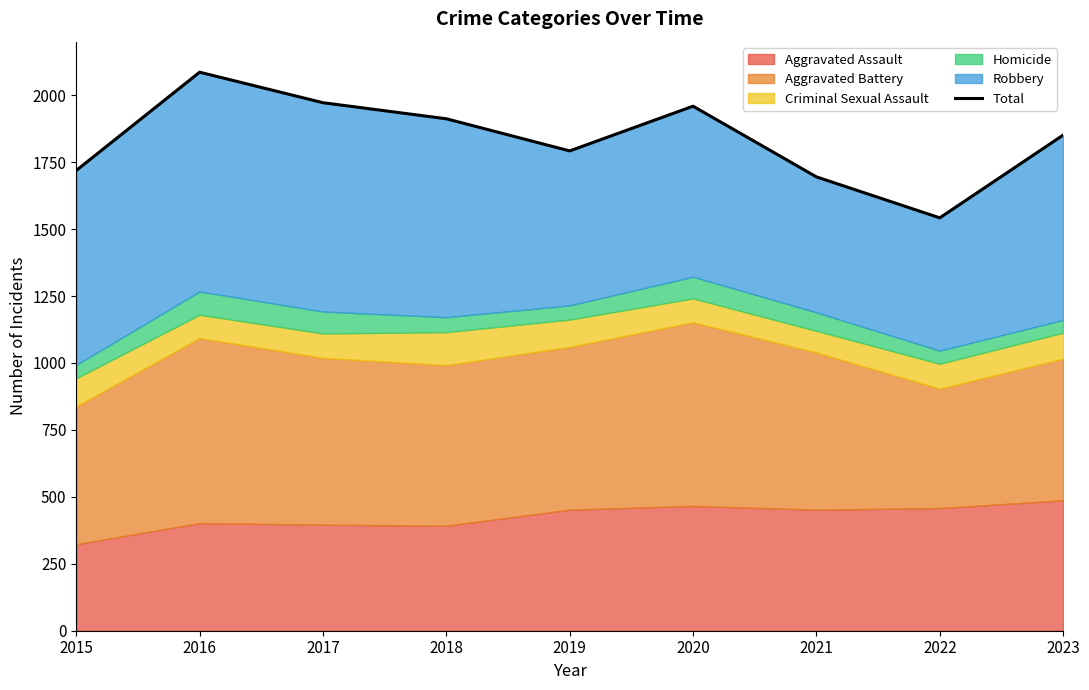

How many points are higher than both their immediate neighbors (excluding endpoints)?

2